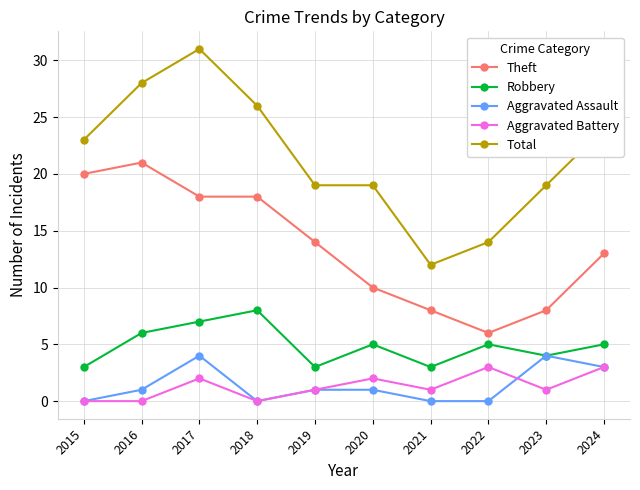

How many interior local peaks does the Robbery series have?

3